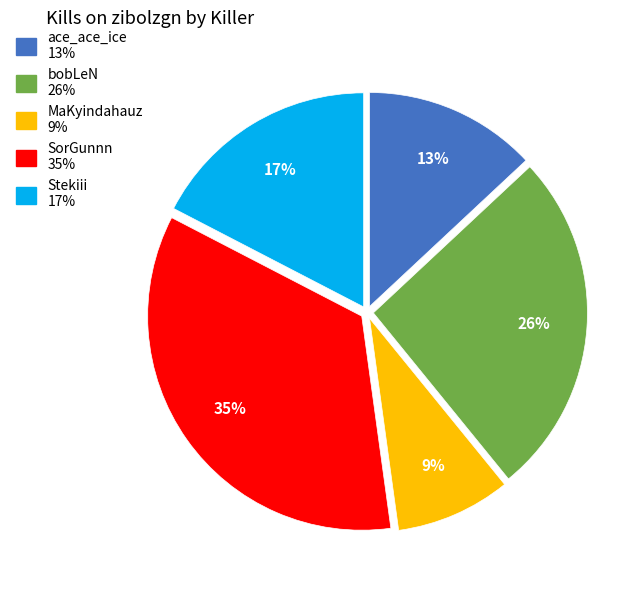

To the nearest percent, what is the difference between the largest and smallest slice percentages?

26%